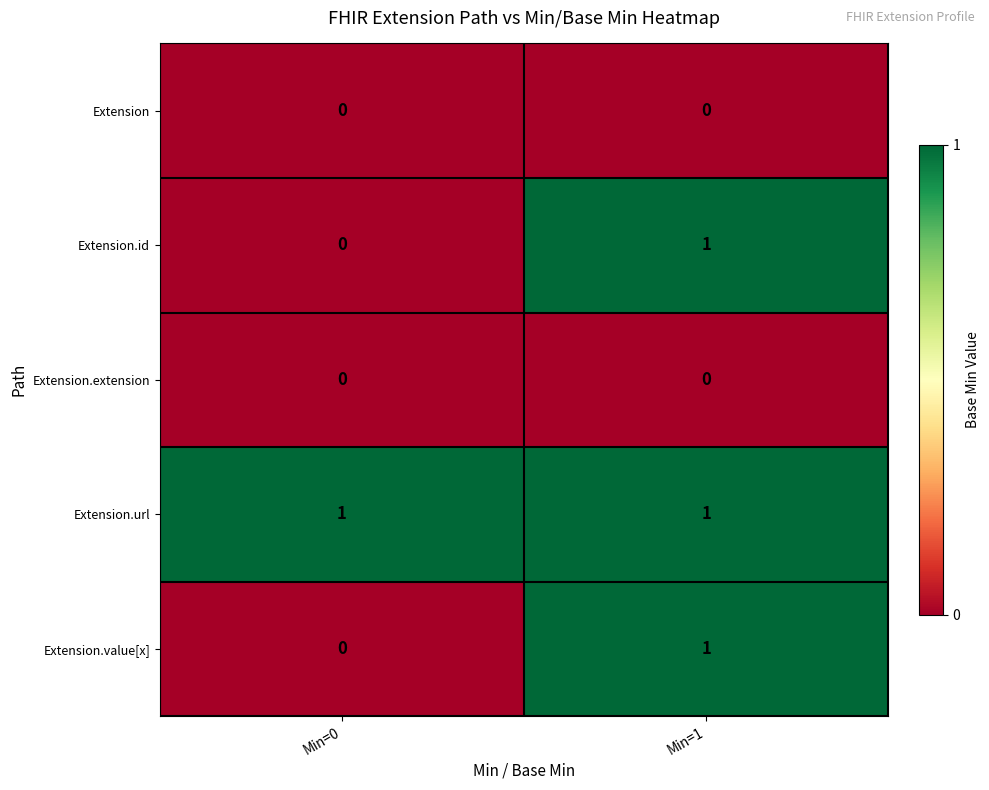

Which category has the highest value in the Extension.value[x] series?

Min=1